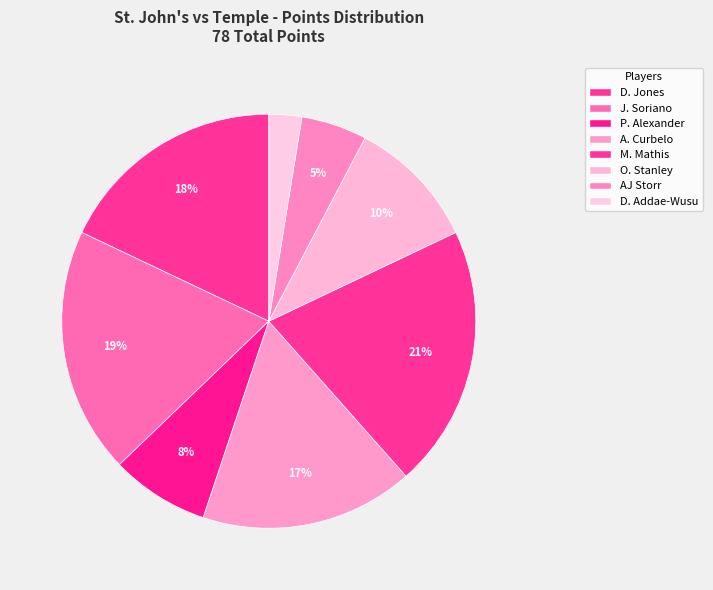

Combined, what portion of the pie is D. Addae-Wusu and AJ Storr?

7.7%